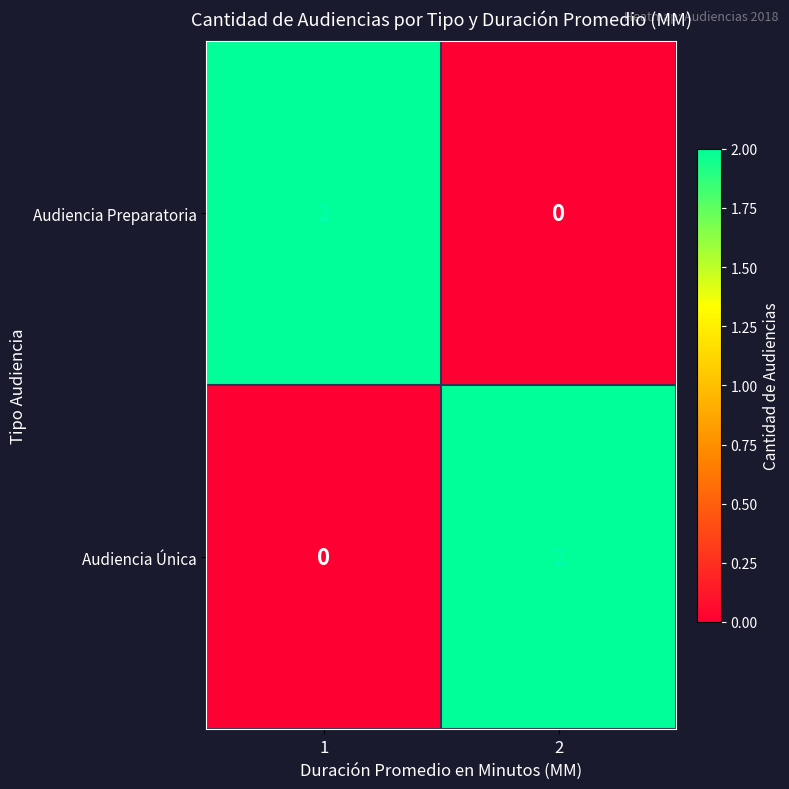

The value of Audiencia Única at 2 is 2. True or false?

True